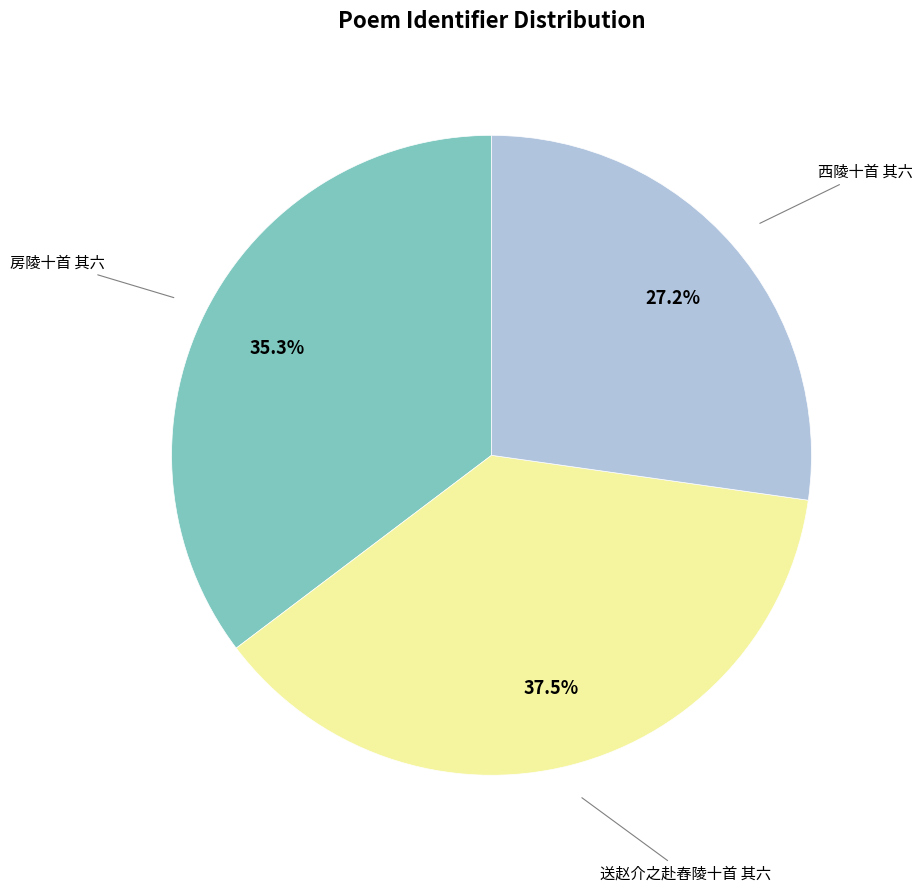

Is there any slice that represents more than half of the pie?

No